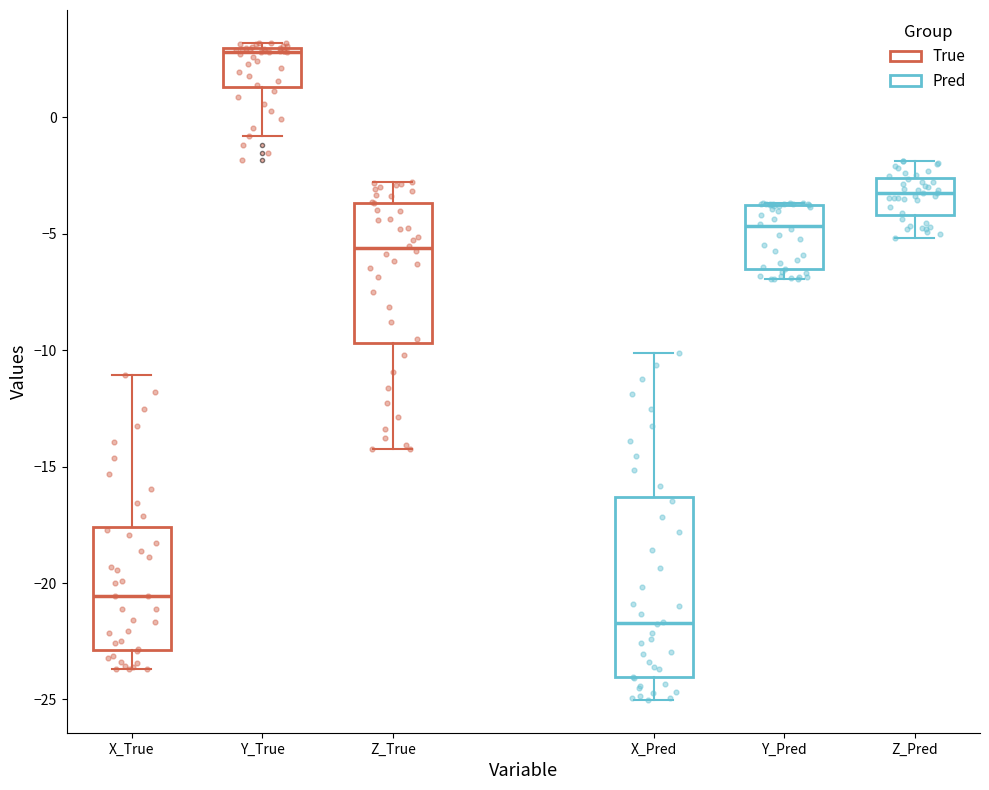

Reading left to right, transcribe this box plot: for each box, give where its median line is, the range the box spans, and where its two whiskers end, as read against the y-axis. The values are not printed on the chart, so give them approximately, as read against the axis.

X_True: median -20.5, box -23.0 to -17.5, whiskers -23.5 to -11.0
Y_True: median 3.0 (just below the box's upper edge), box 1.5 to 3.0, whiskers -1.0 to 3.0 (just above the box's upper edge)
Z_True: median -5.5, box -9.5 to -3.5, whiskers -14.5 to -3.0
X_Pred: median -21.5, box -24.0 to -16.5, whiskers -25.0 to -10.0
Y_Pred: median -4.5, box -6.5 to -4.0, whiskers -7.0 to -3.5
Z_Pred: median -3.0, box -4.0 to -2.5, whiskers -5.0 to -2.0